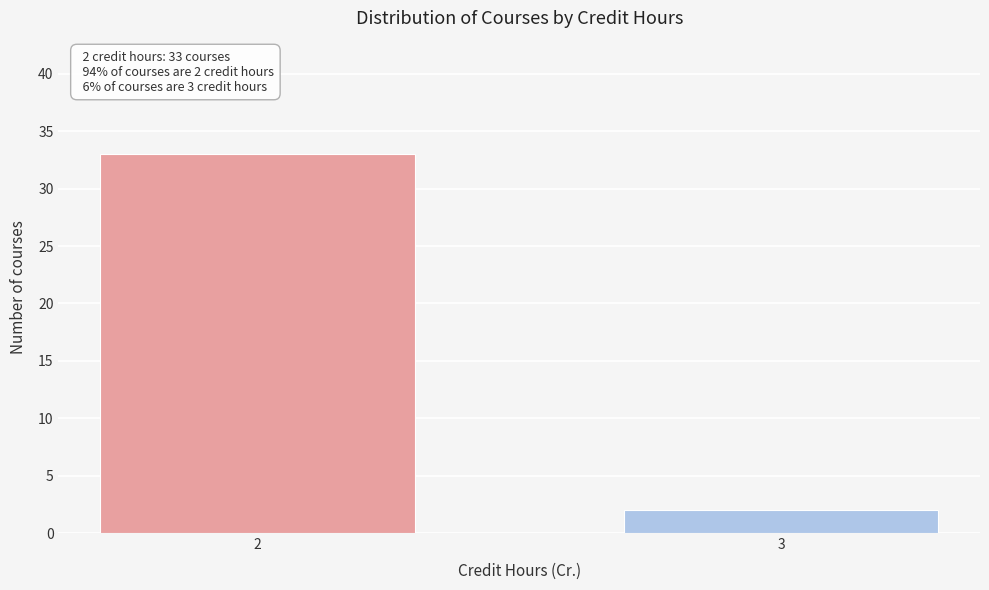

Reading left to right, extract all data points from this chart.

2=33	3=2